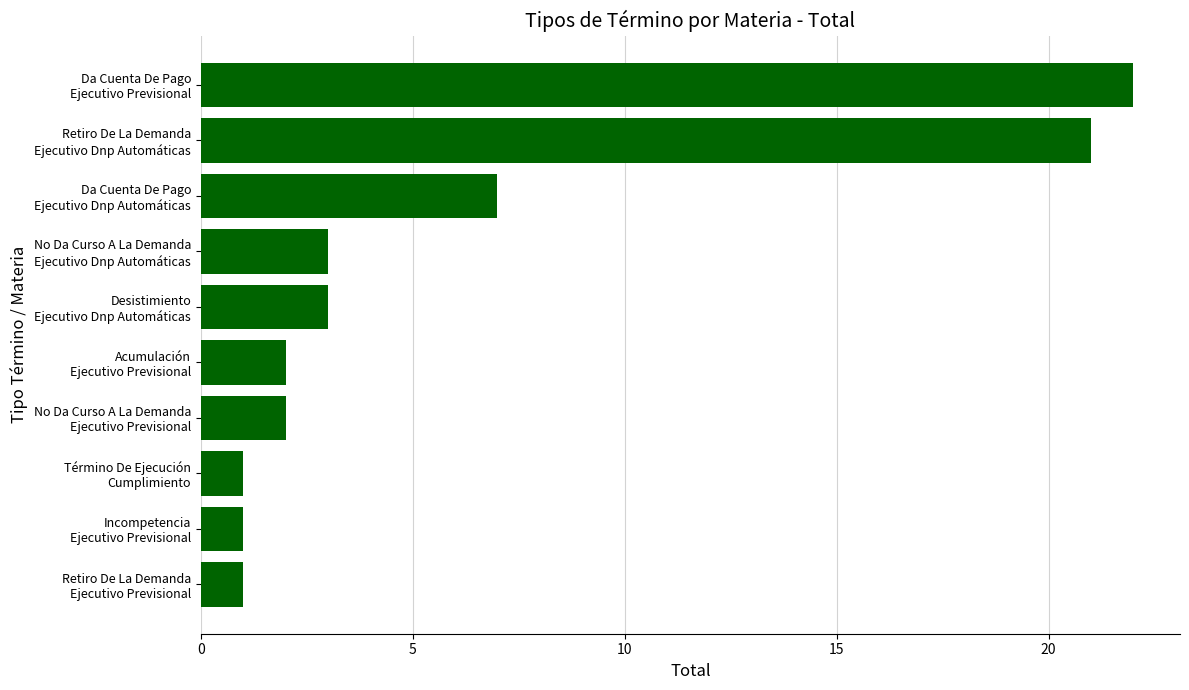

What is the average value?

6